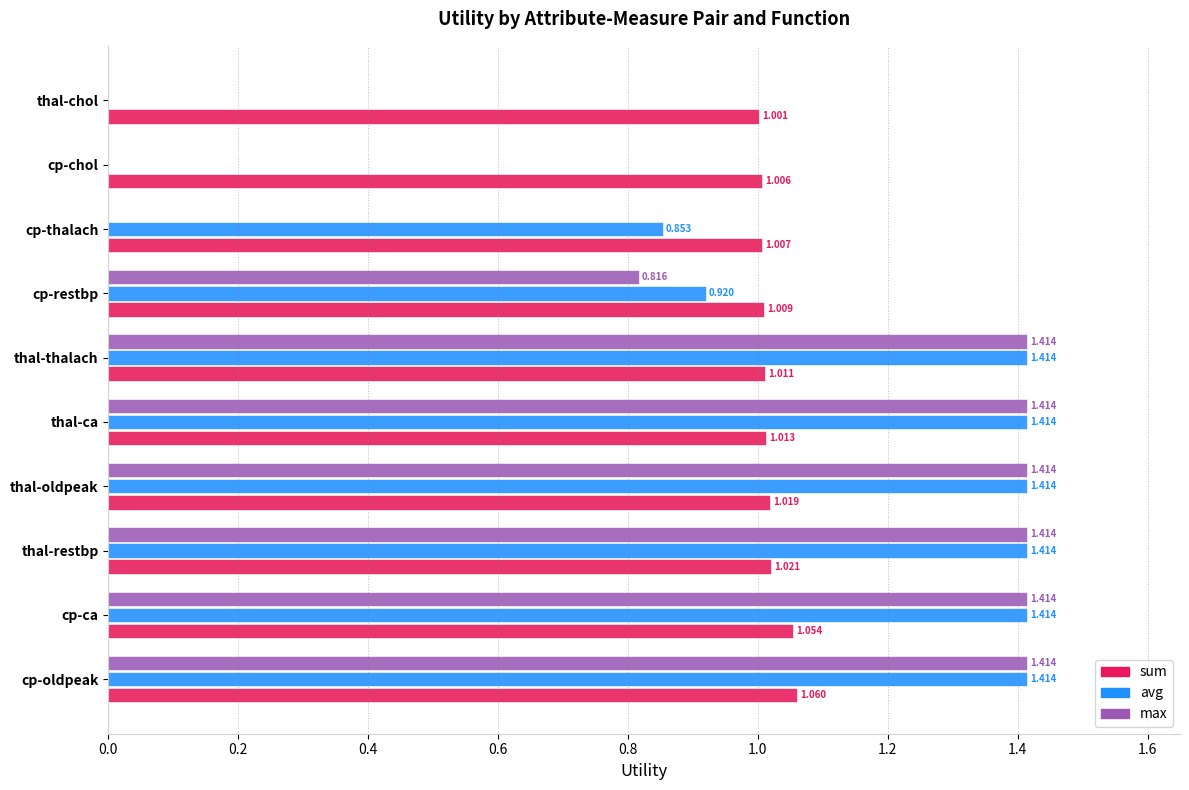

Which series changed the most between cp-restbp and cp-chol?

avg